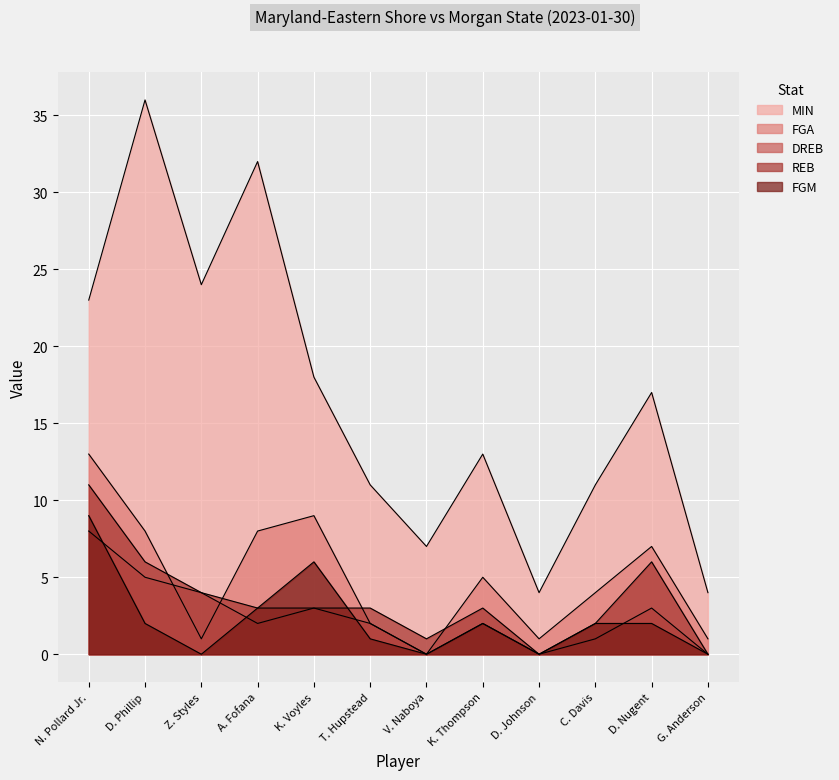

What is the difference between the maximum and minimum values in the DREB series?

8